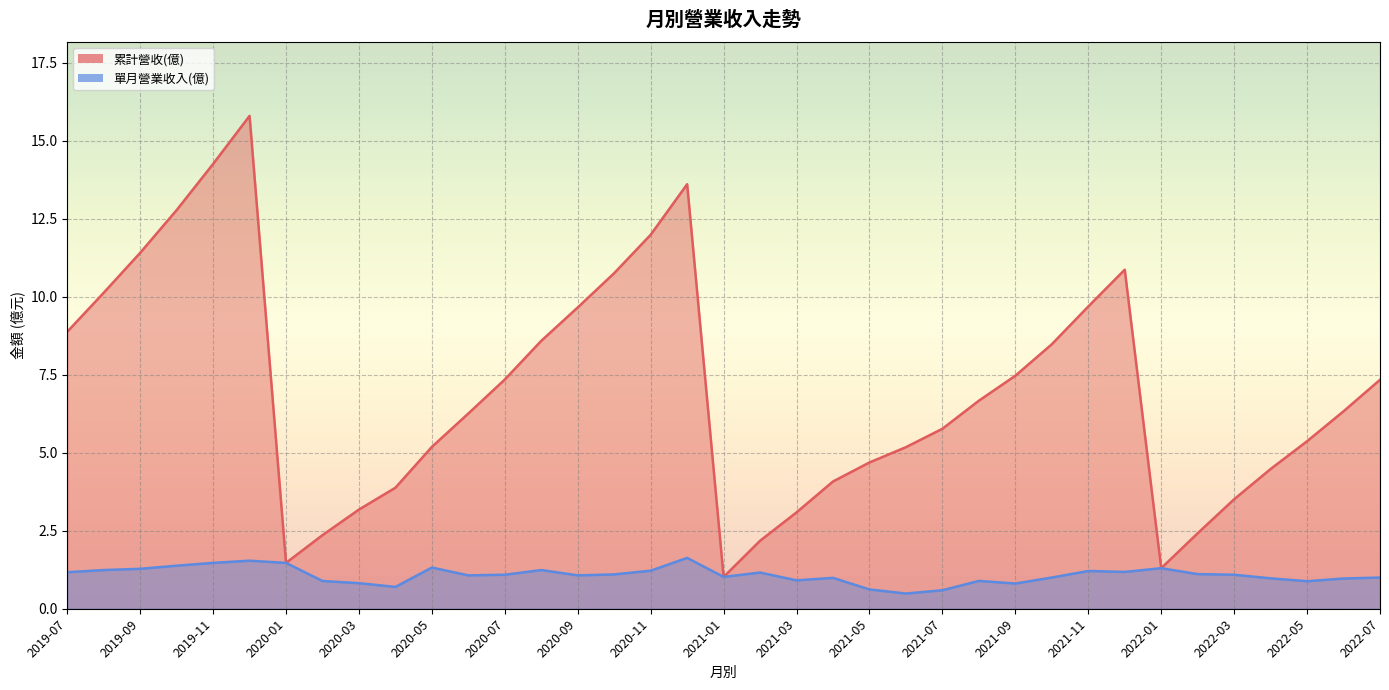

Is it true that 單月營業收入(億) equals 0.5 at 2020-03?

False